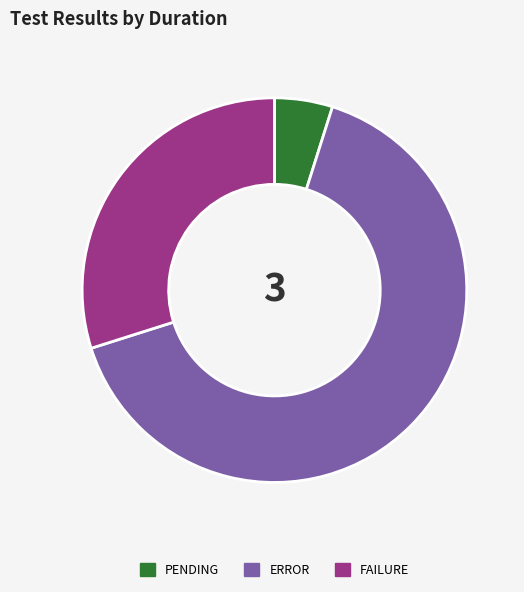

Is it true that PENDING is 5% of the pie?

True